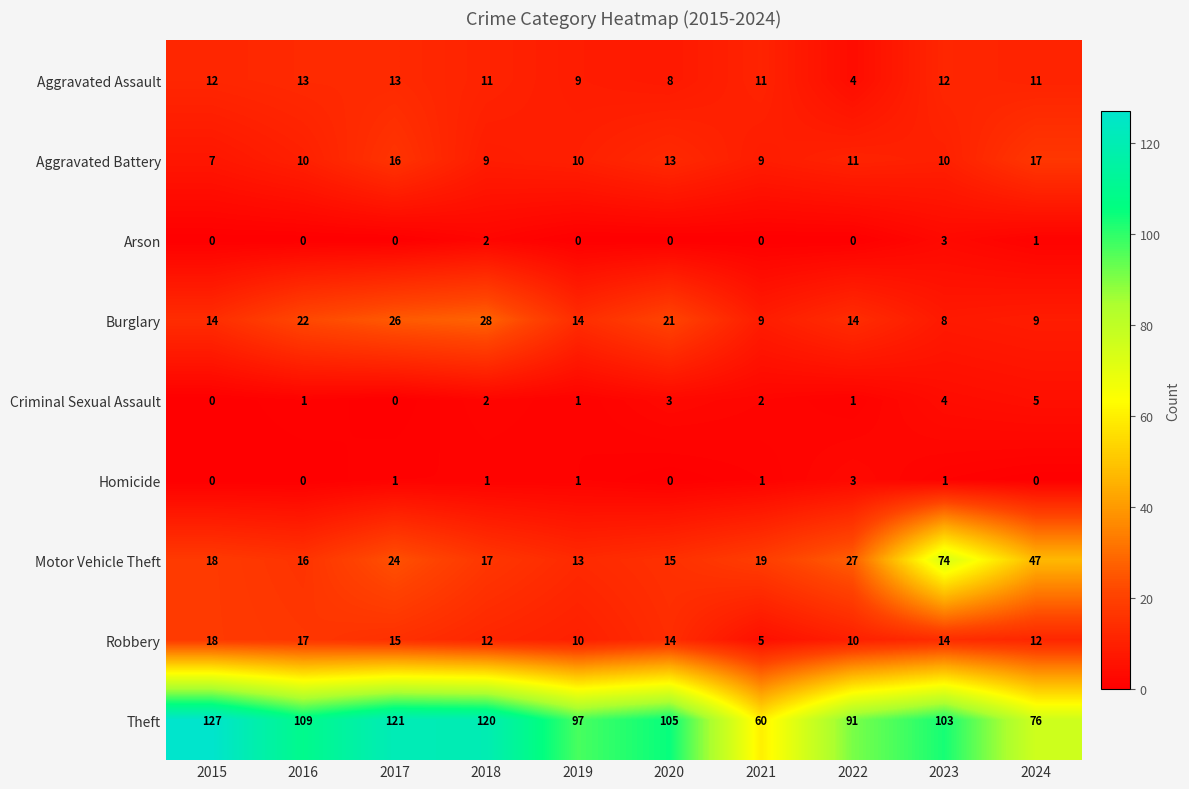

At how many categories does at least one series exceed 77?

8